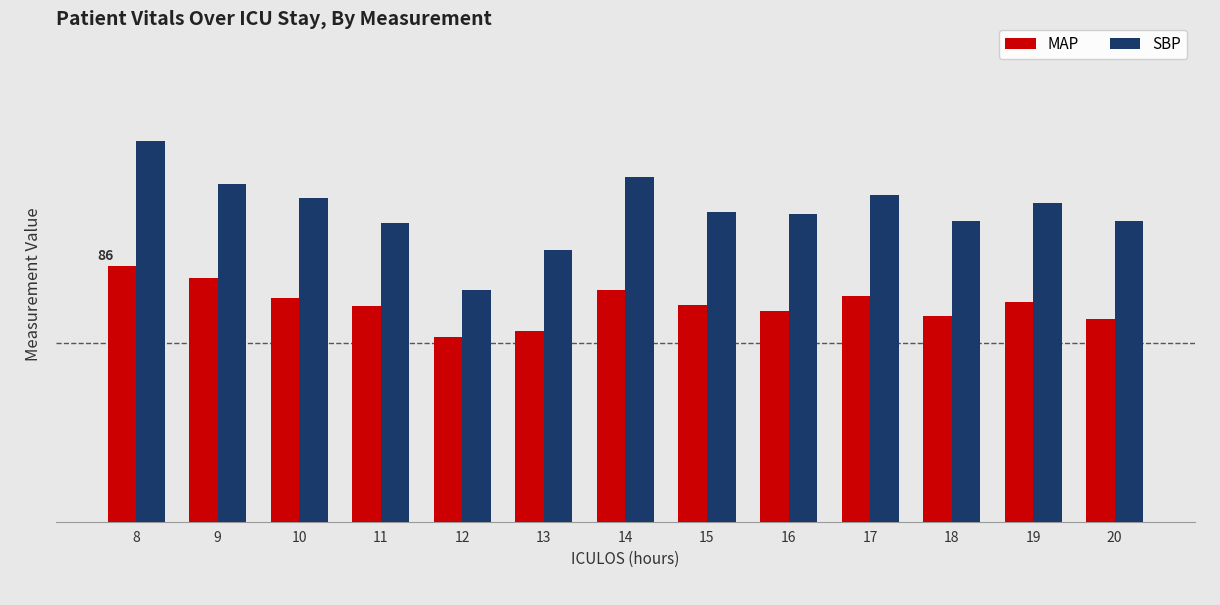

Is it true that MAP equals 76.0 at 17?

True